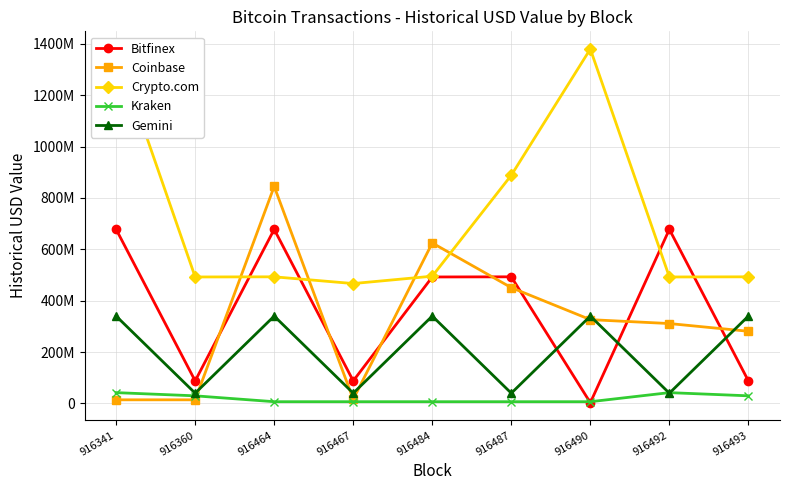

Where is Coinbase nearest to the value 429601051?

916487